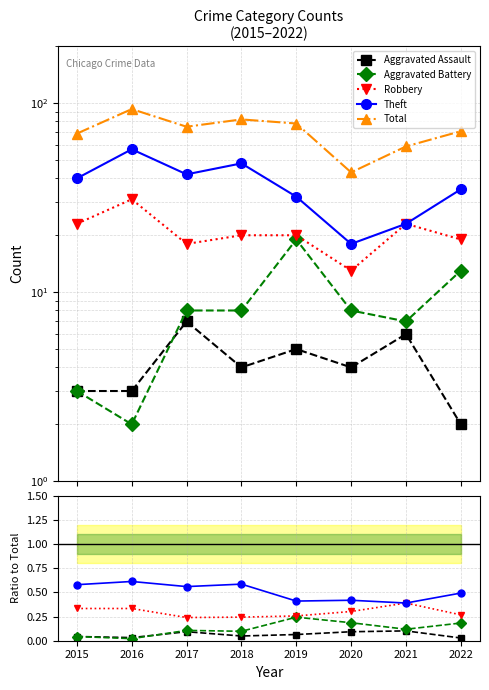

How many interior local valleys does the Total series have?

2